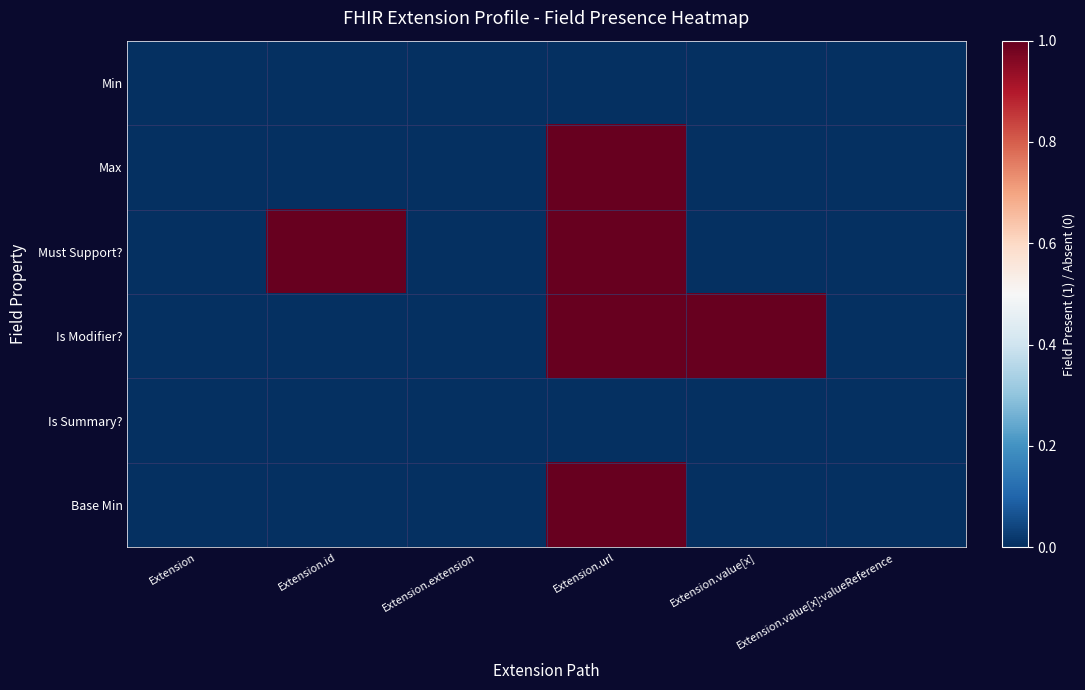

Rank the series at Extension.value[x]:valueReference from lowest to highest value.

Min, Max, Must Support?, Is Modifier?, Is Summary?, Base Min